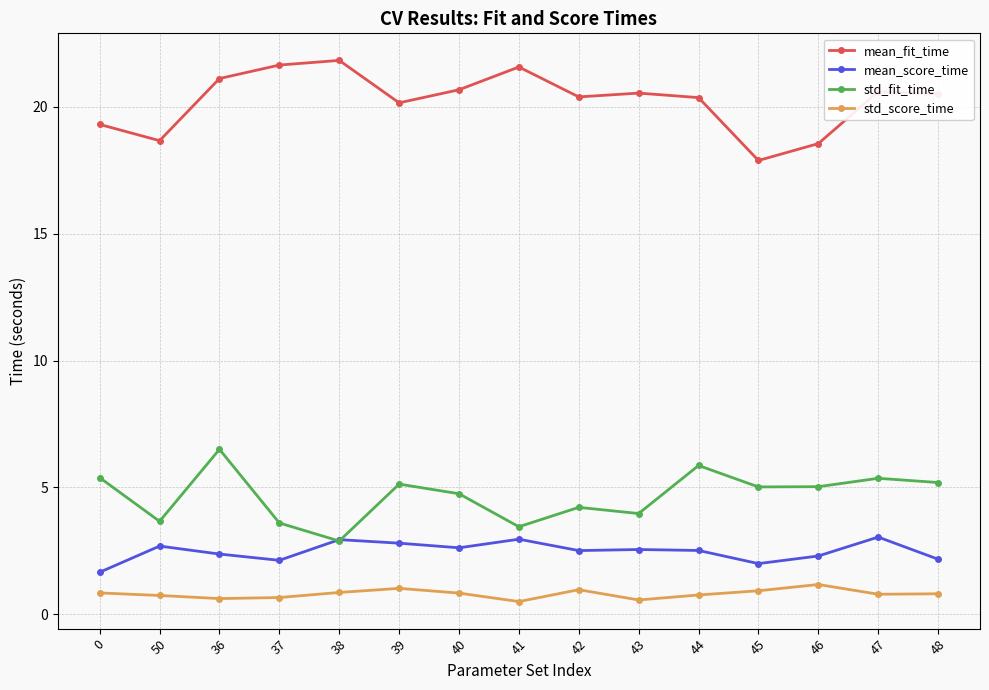

What is the label of the 8th point from the right?

41